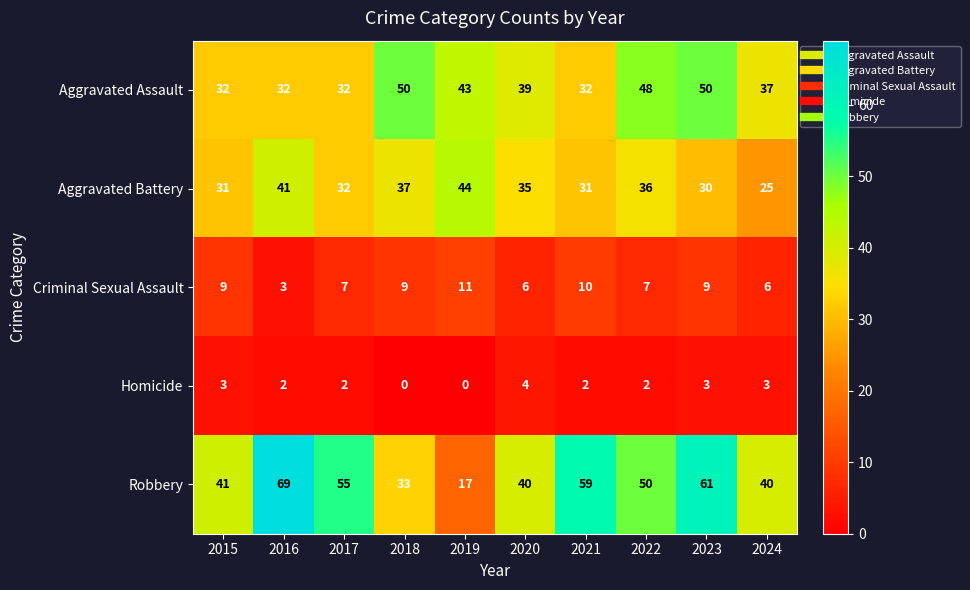

How many Aggravated Assault values are between 32 and 48?

8